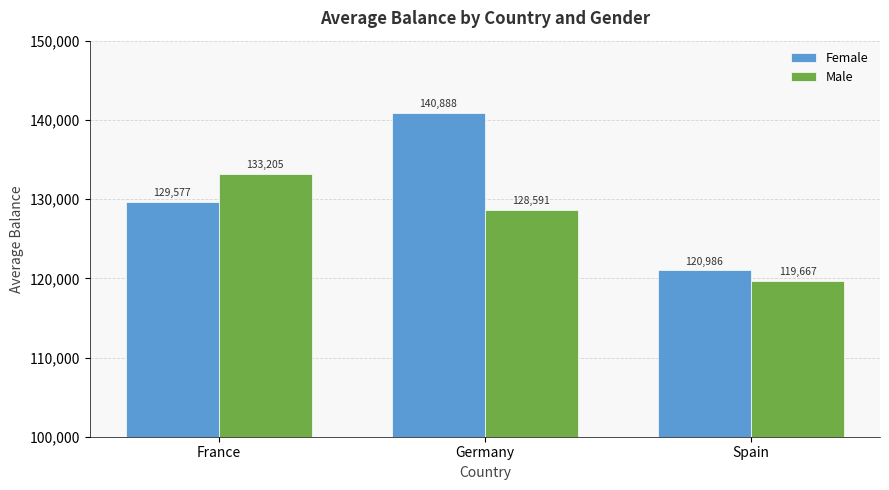

Read the Female value at Germany.

140888.3